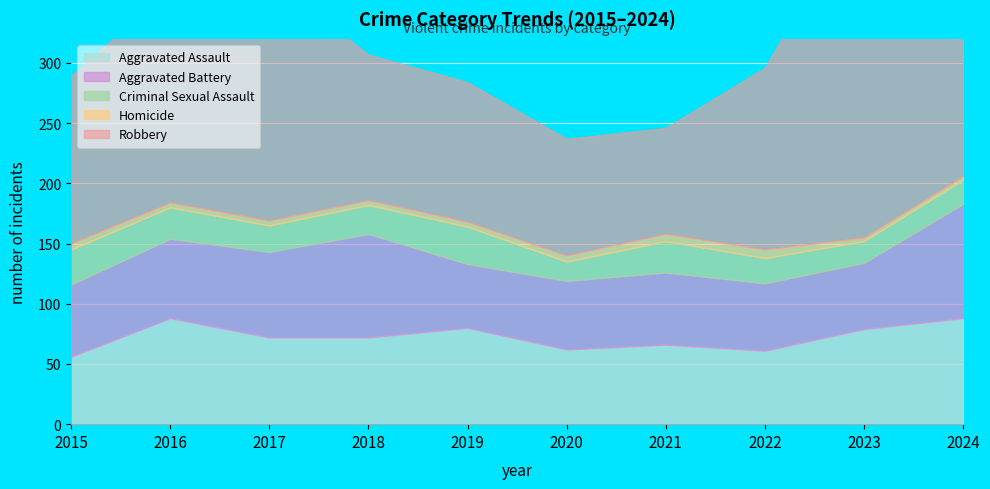

What is the sum of all Aggravated Assault values?

724